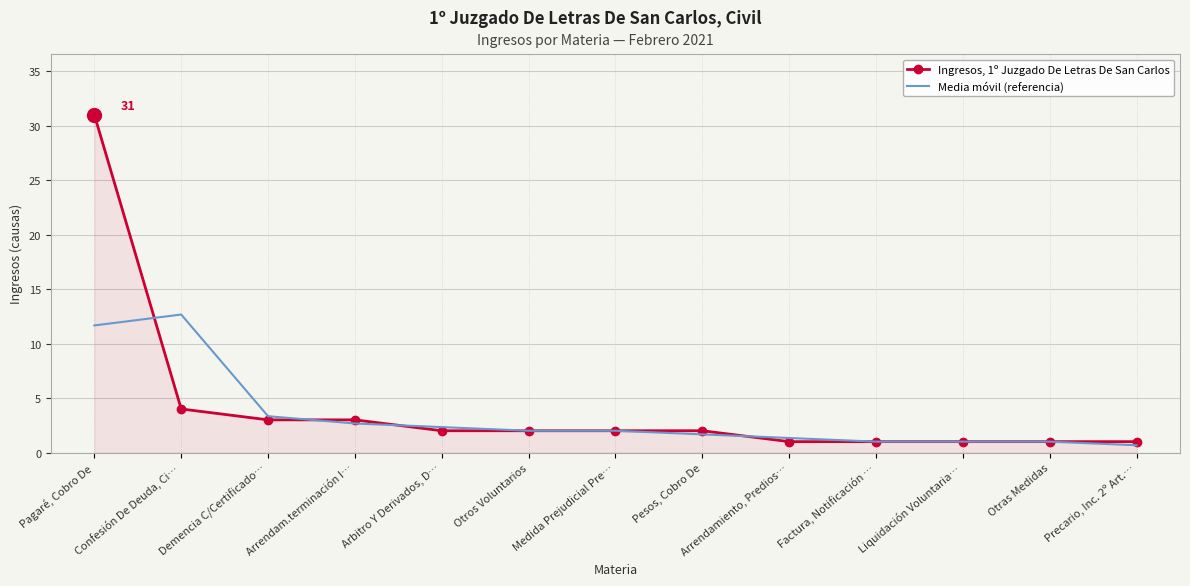

What is the minimum value shown in the chart?

0.7